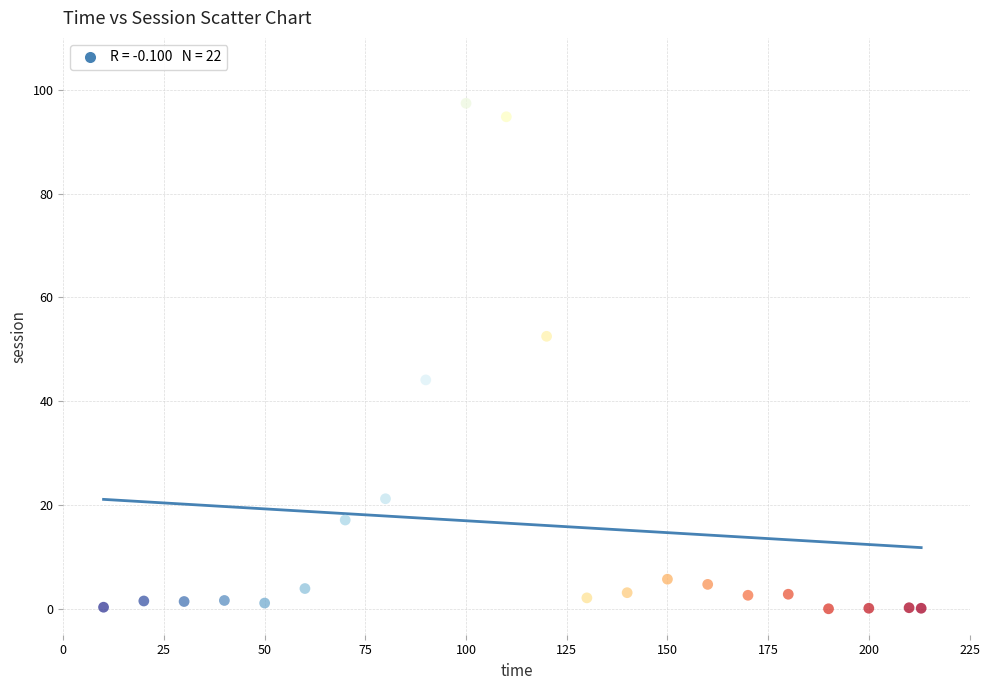

What is the range of X values (max minus min)?

203.0